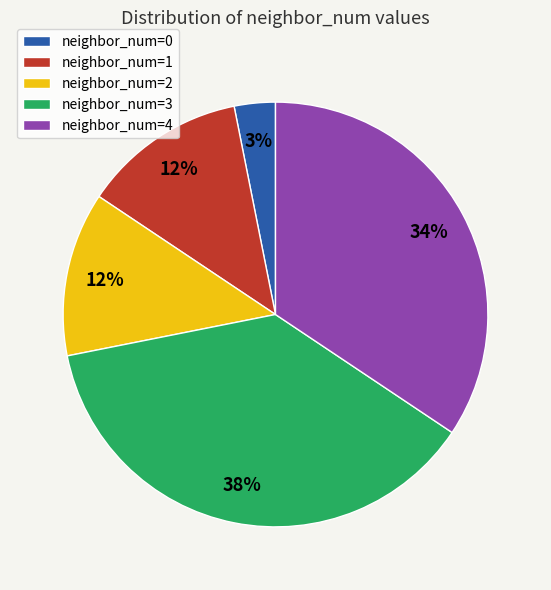

Which has a higher value, neighbor_num=4 or neighbor_num=2?

neighbor_num=4